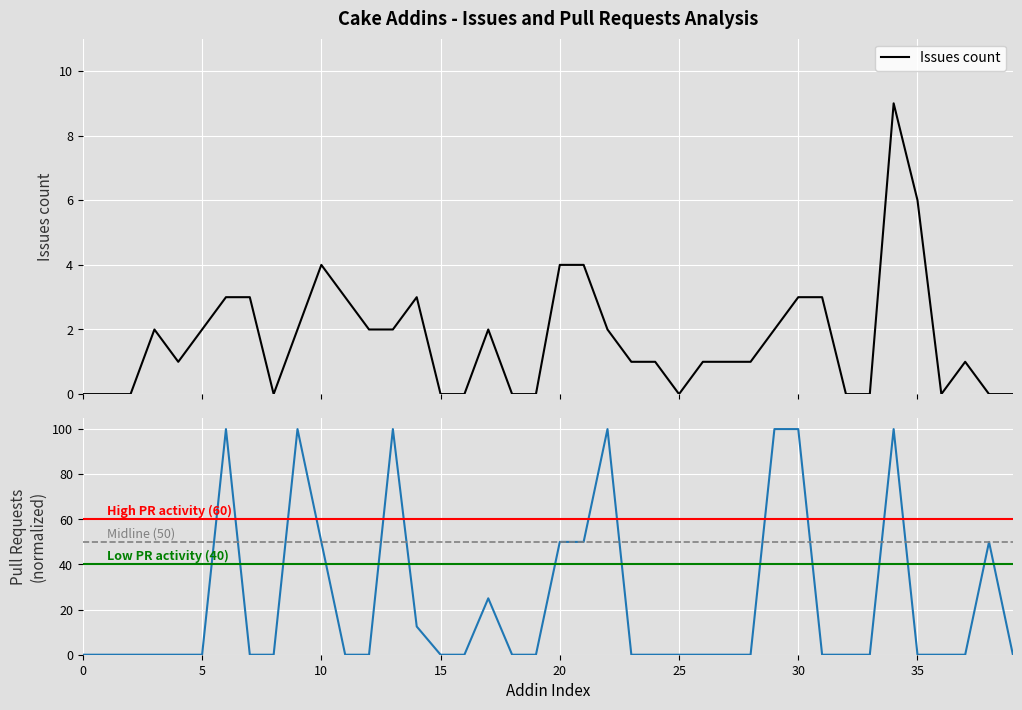

What position from the left is 14?

15